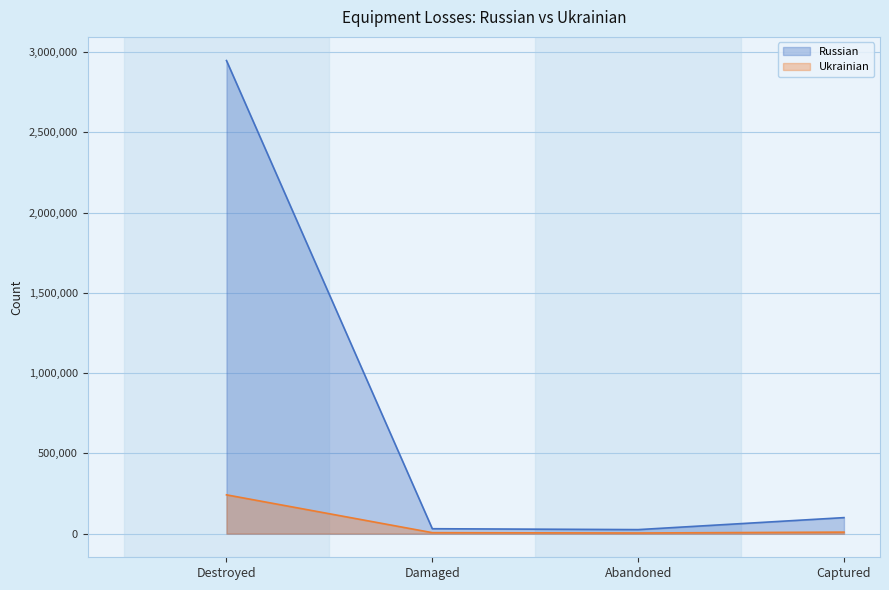

The value of Ukrainian at Abandoned is 2099. True or false?

False